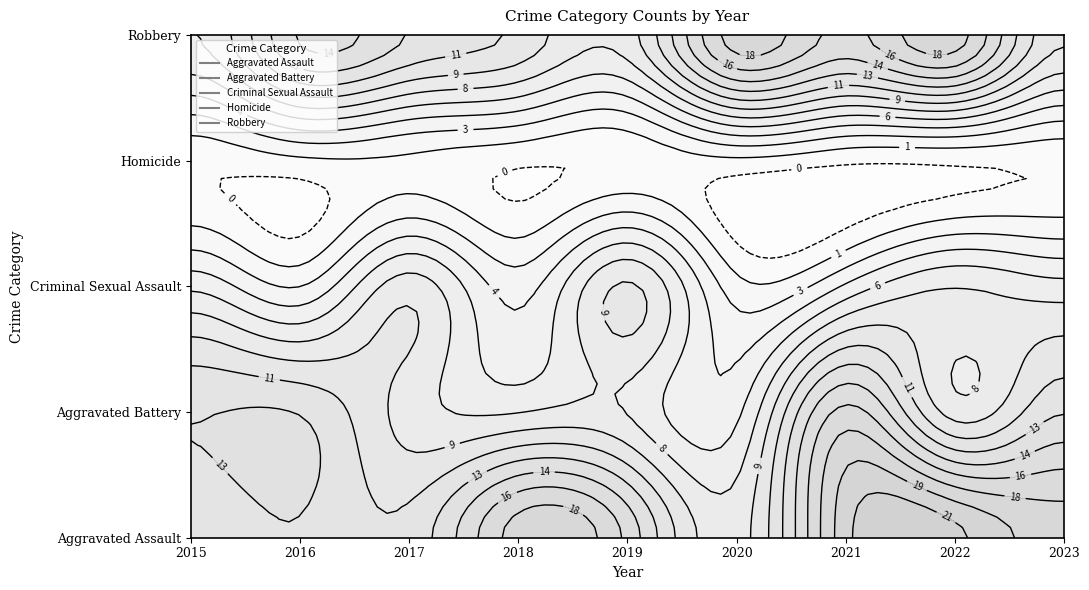

Count the Criminal Sexual Assault values in the range 4 to 8.

5